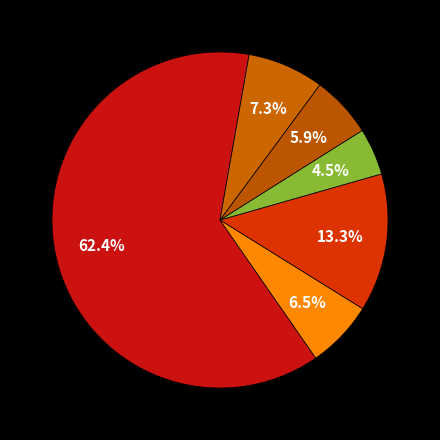

Count the number of slices in the pie.

6